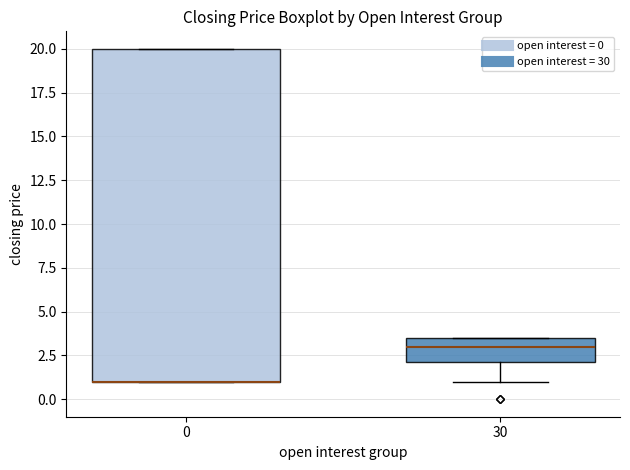

Comparing the boxes themselves (not the whiskers), which one is the tallest?

0